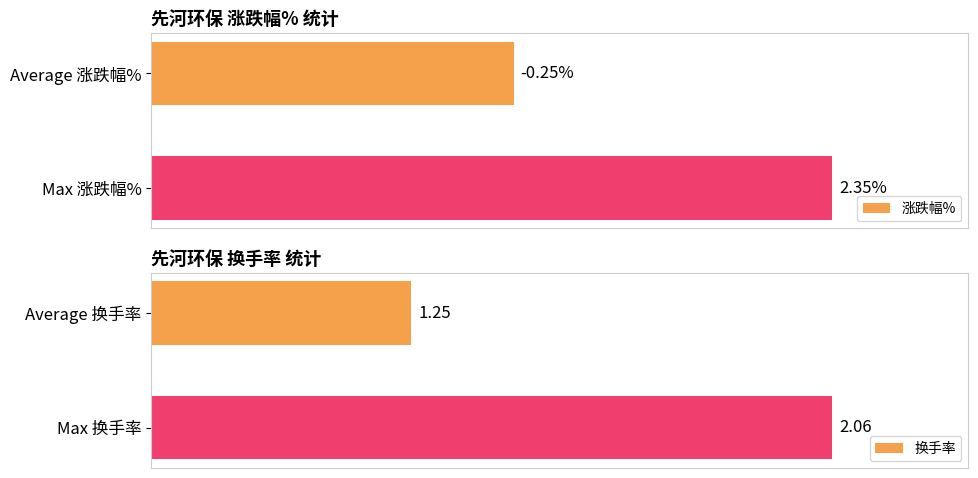

How many bars are there in each group?

2